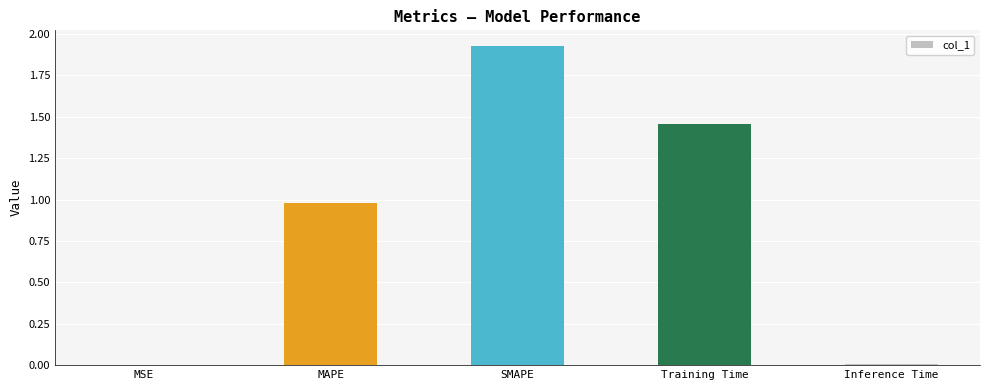

The value at SMAPE is 2.9. True or false?

False